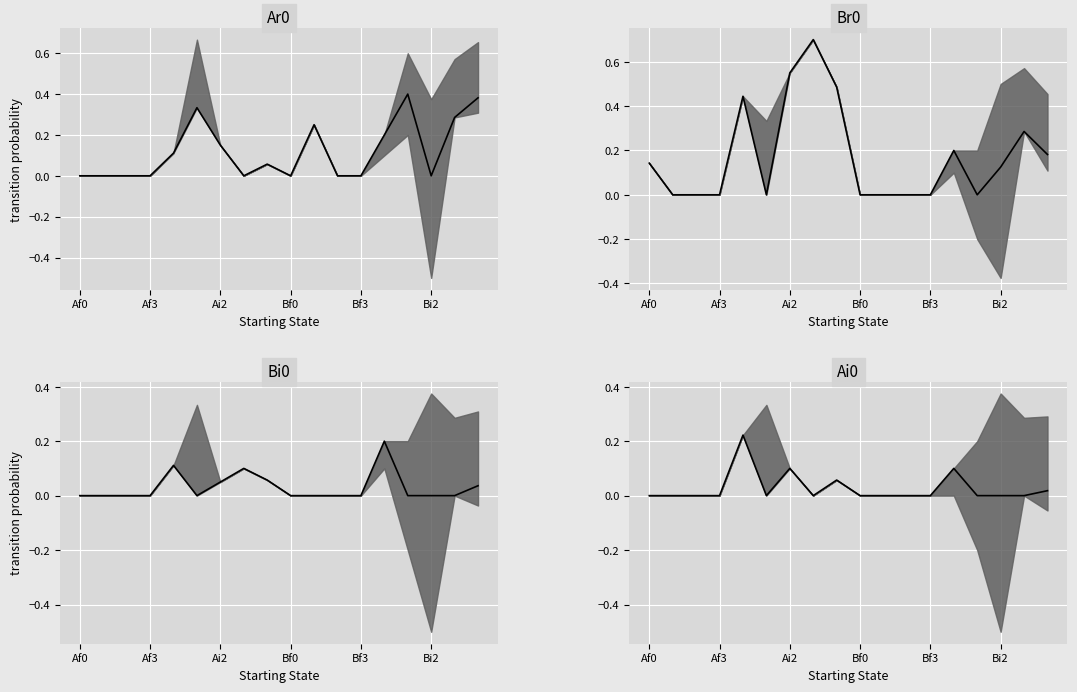

Count the Br0 values in the range 0 to 1.

18